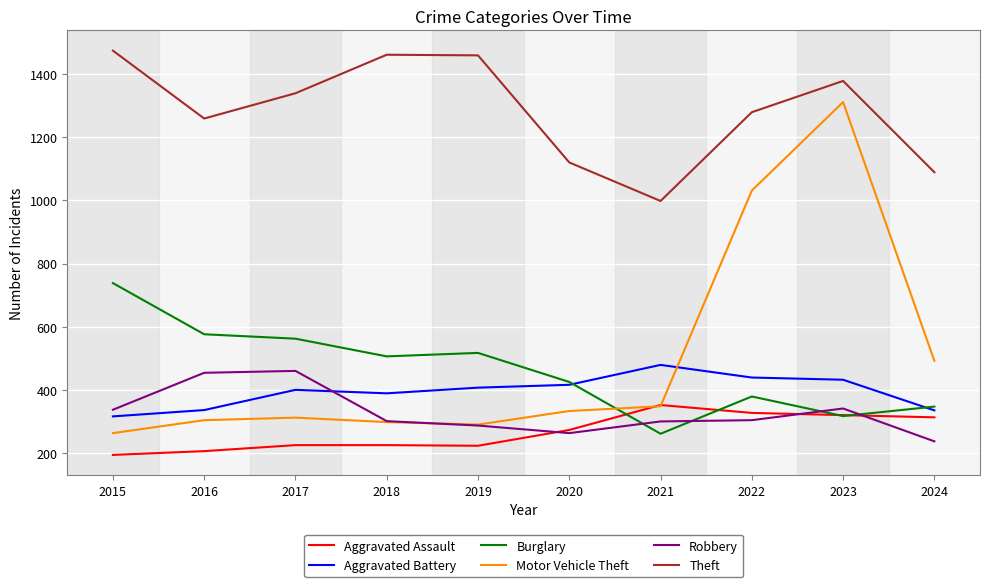

Between which two adjacent categories do Burglary and Robbery first intersect?

2020 and 2021